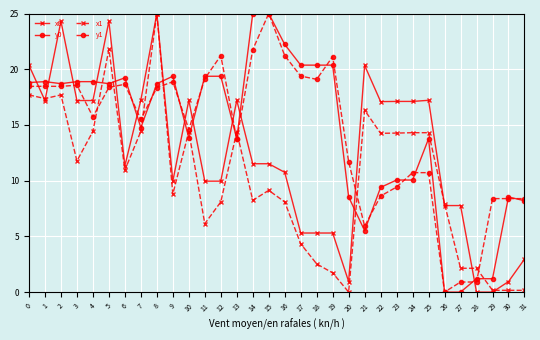

What is the approximate value of y0 at 19?

20.4